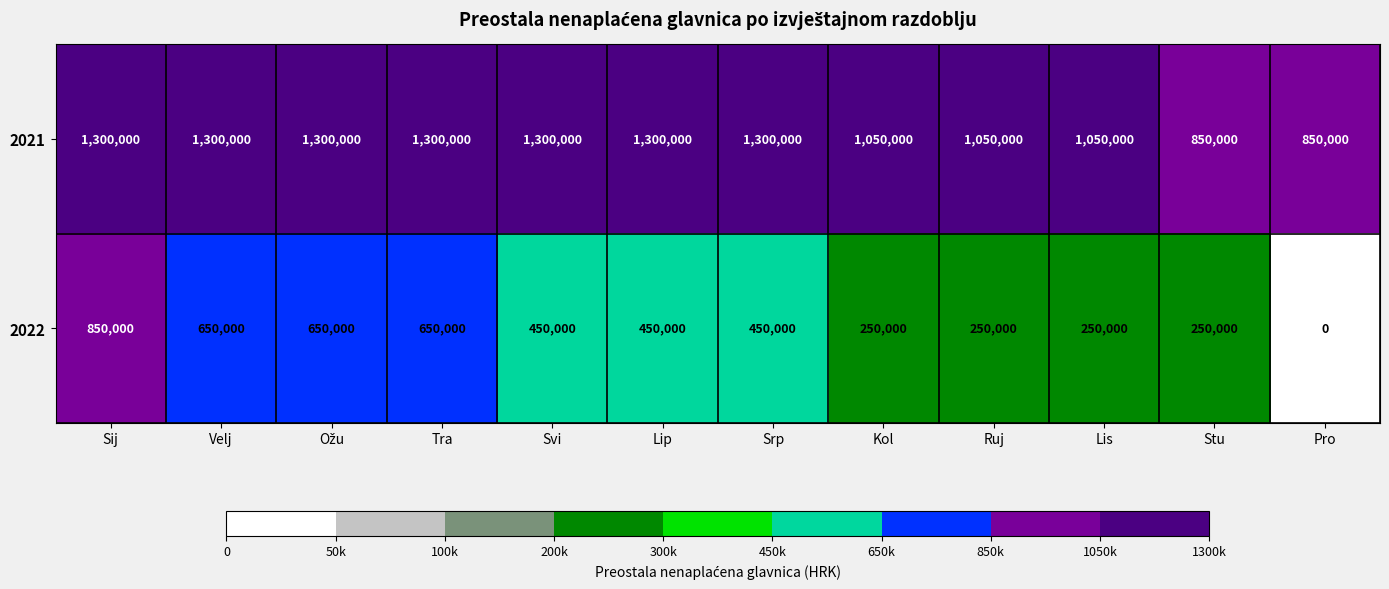

Is it true that 2022 equals 620103 at Srp?

False